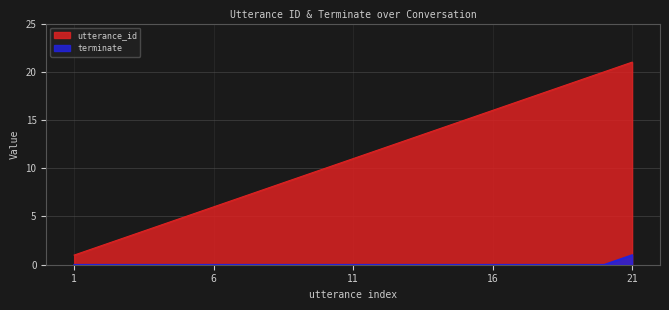

True or false: terminate has more than 2 interior local peaks.

False